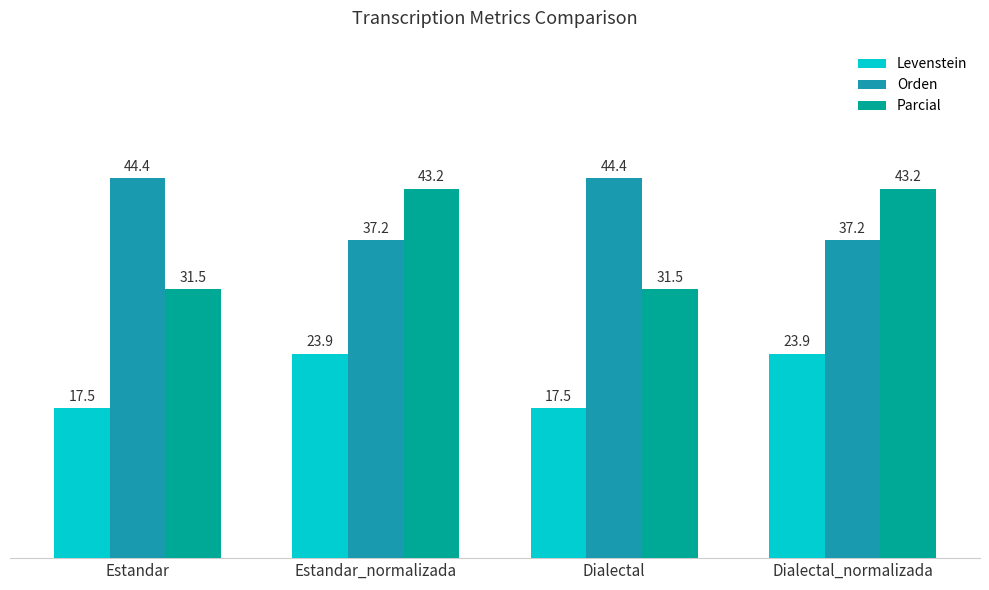

Rank the series by their maximum value, from lowest to highest.

Levenstein, Parcial, Orden